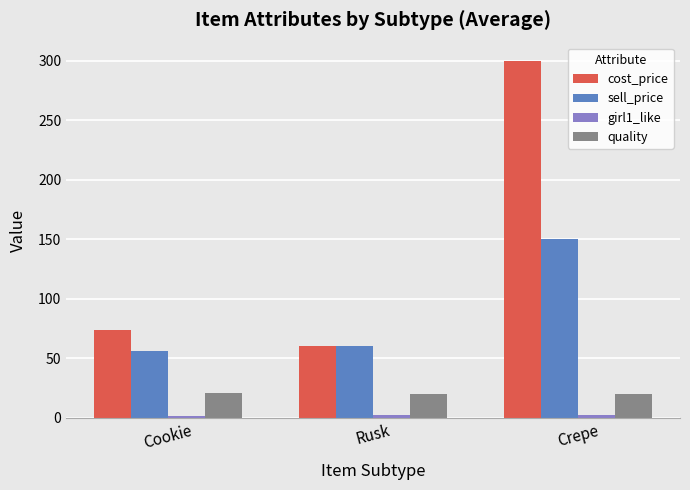

What is the spread (max minus min) of values at Cookie?

72.0